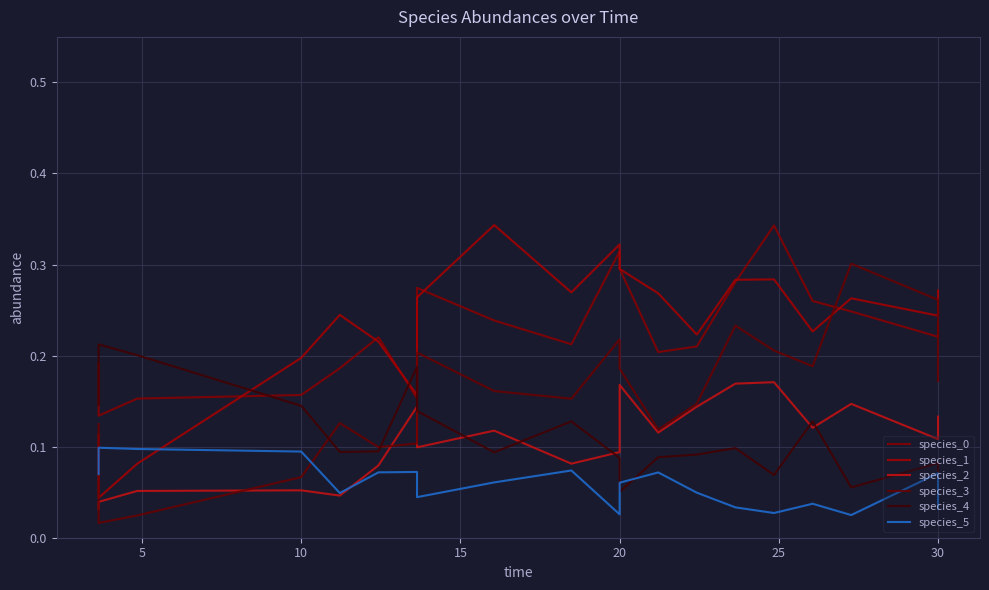

How many data points does each series have?

20